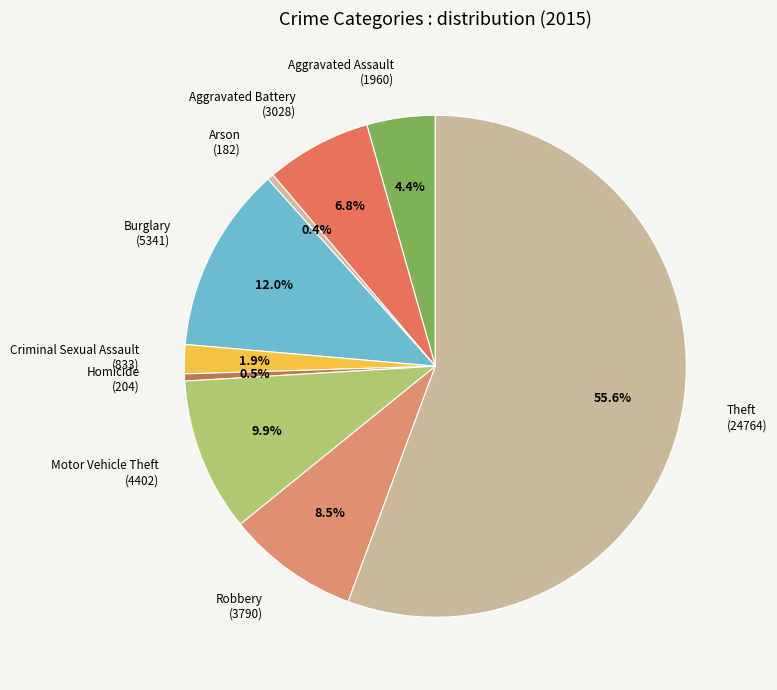

The Aggravated Assault slice represents 10% of the pie. True or false?

False